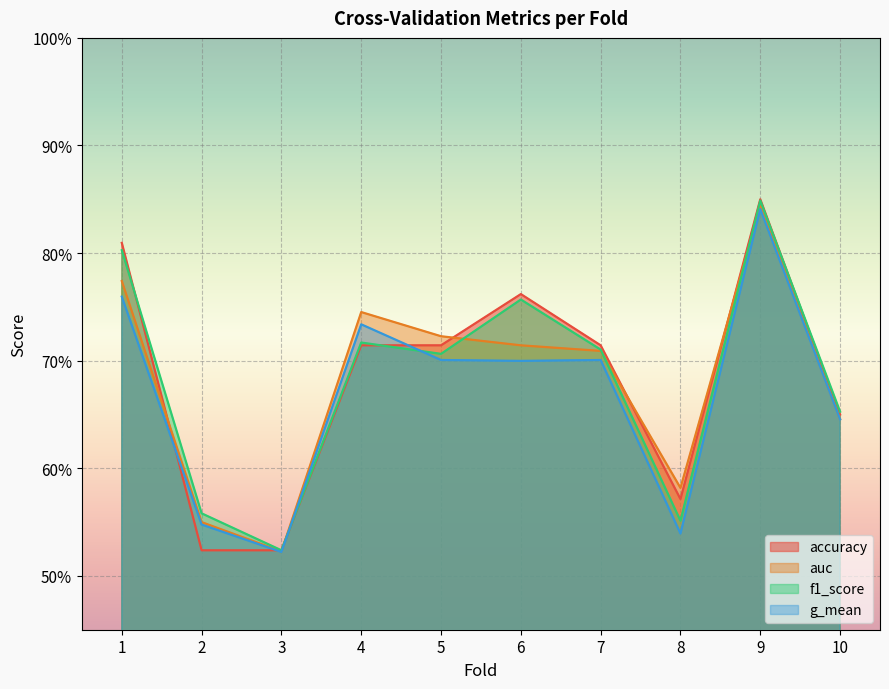

Where do f1_score and auc first cross each other?

3 and 4